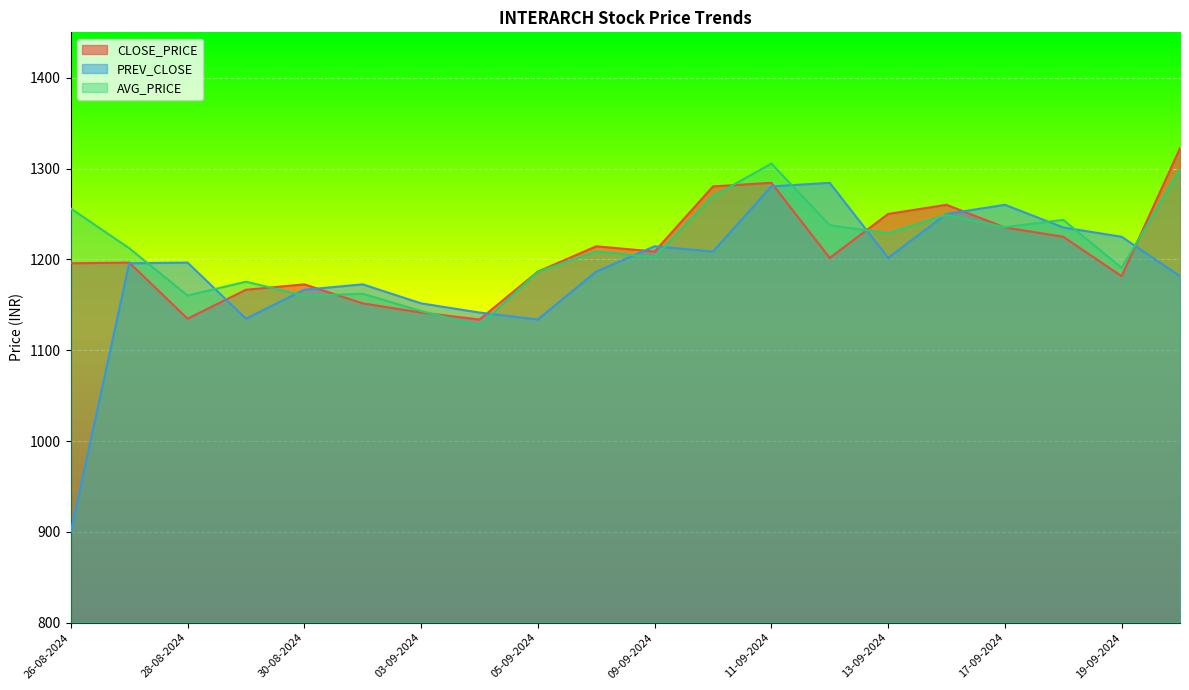

After their last crossing, which series has the higher values: PREV_CLOSE or AVG_PRICE?

AVG_PRICE